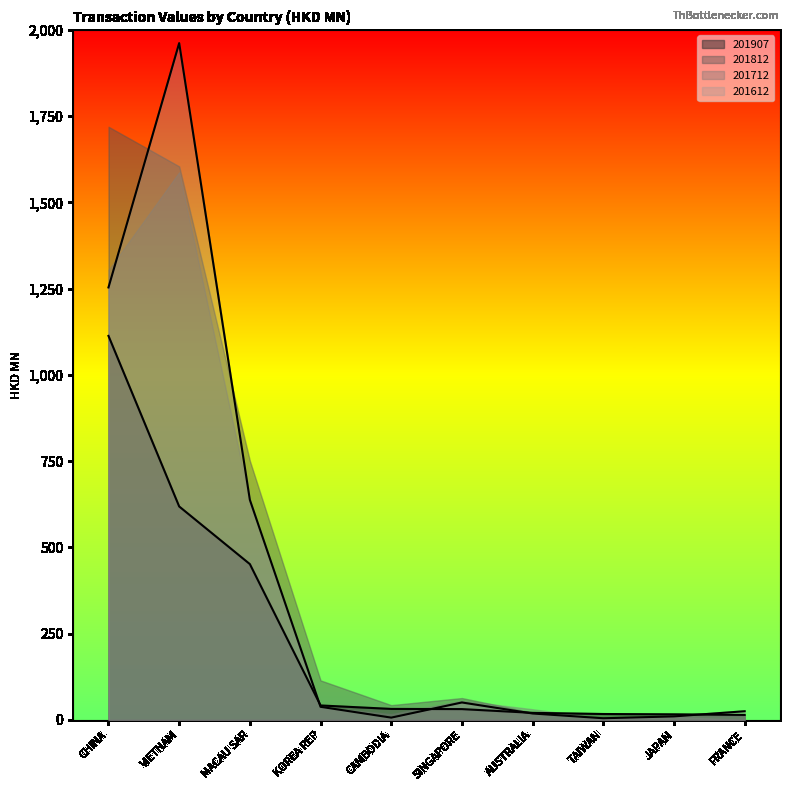

Which series has the largest range (max minus min)?

201612